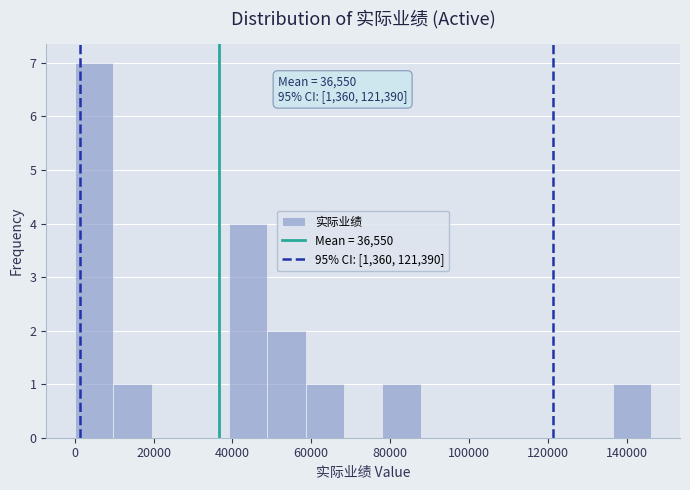

Which range on the x-axis has the tallest bar?

0 to 10000